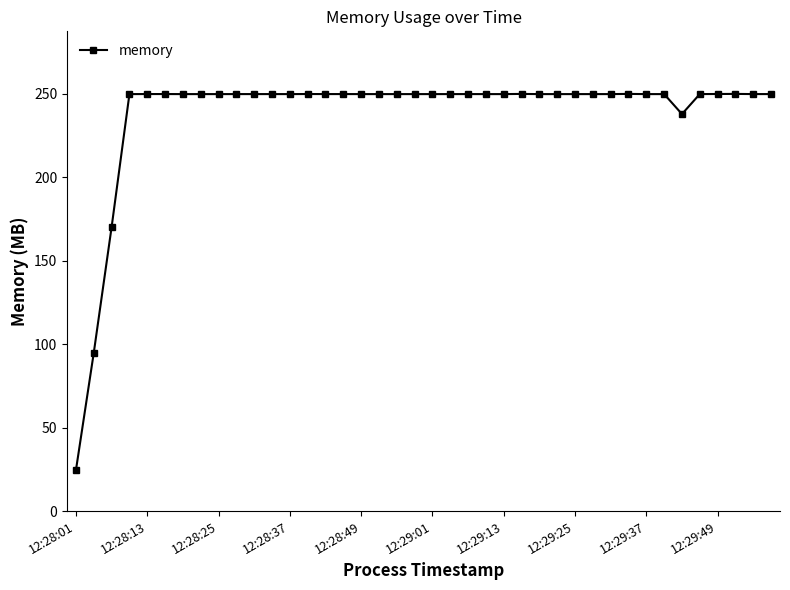

What is the sum of all values?

9522.2